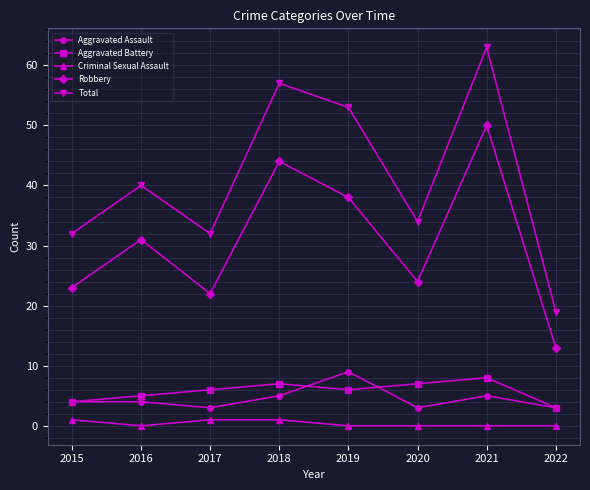

True or false: Robbery has more than 0 interior local peaks.

True